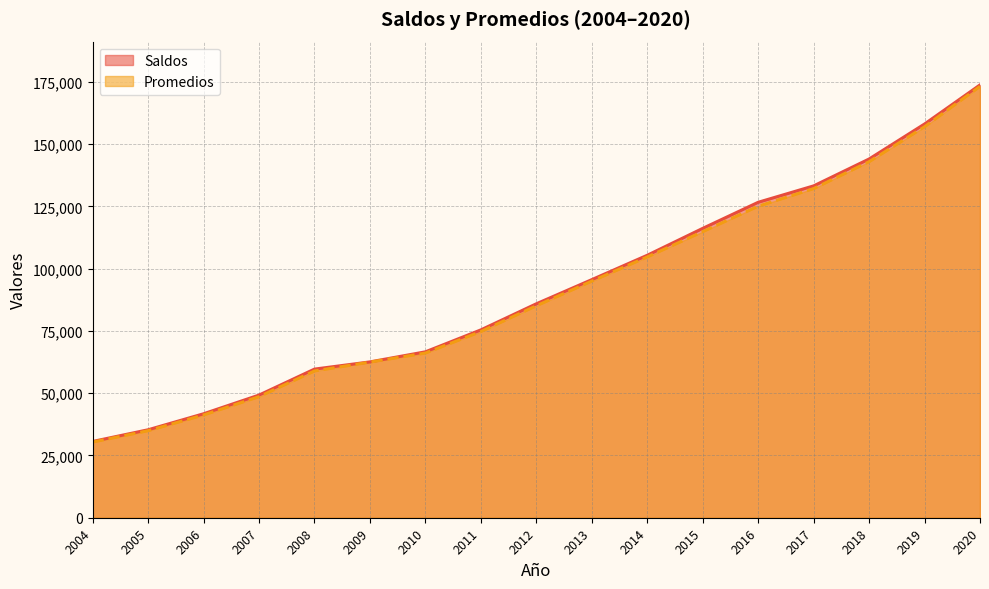

True or false: Promedios and Saldos cross at least once.

False